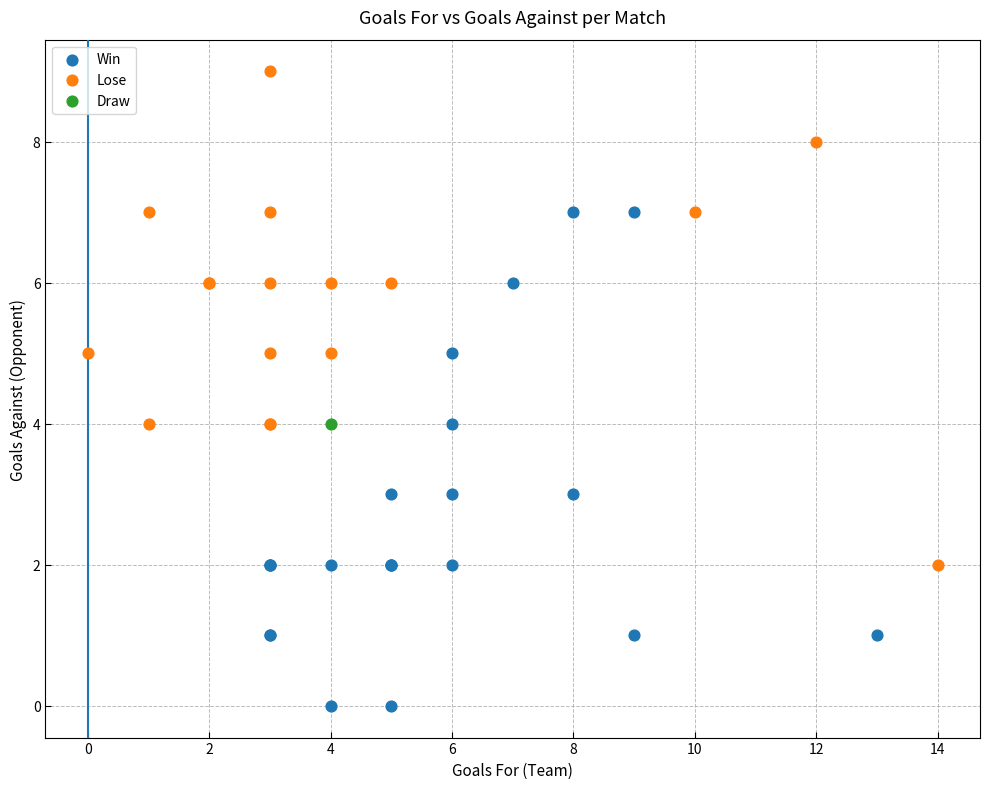

Which series reaches the maximum Y coordinate?

Lose